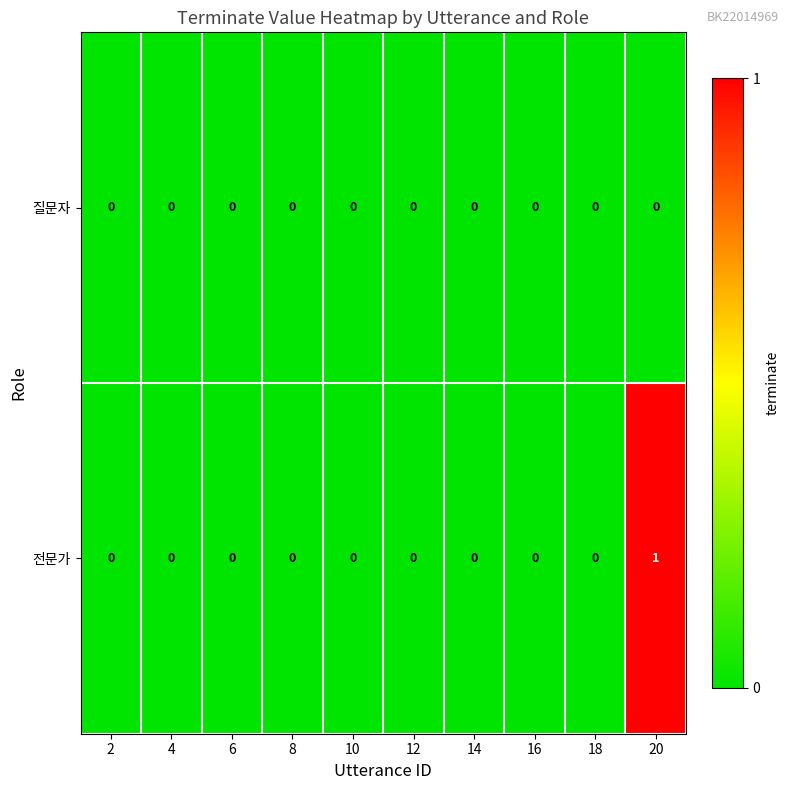

Which series has the largest range (max minus min)?

전문가